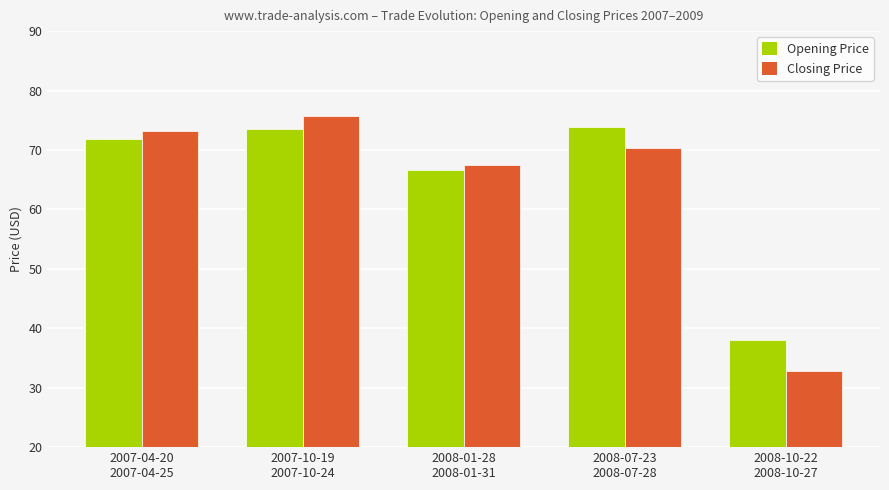

At 2008-10-22
2008-10-27, list the series in order from smallest to largest.

Closing Price, Opening Price